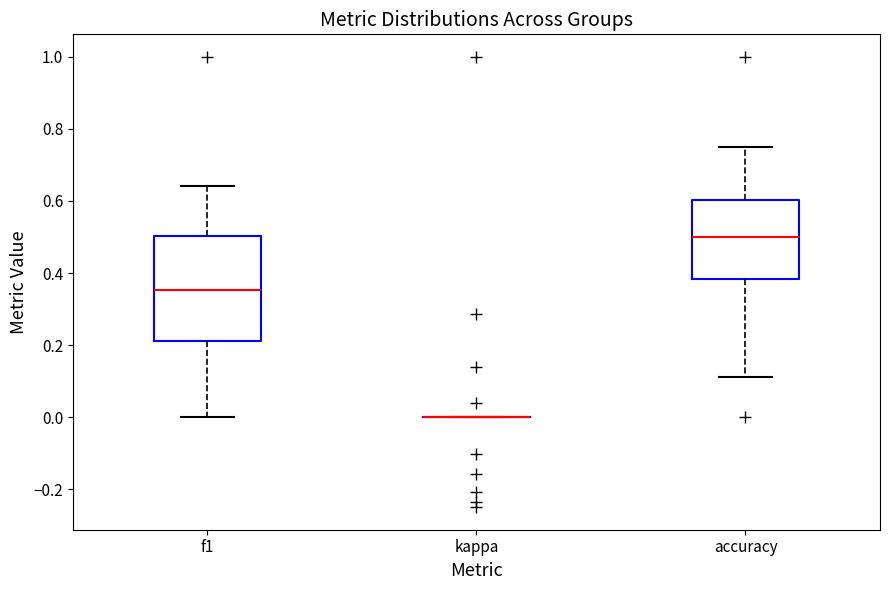

Reading left to right, read every box against the y-axis: the position of its median line, the range the box covers, and the ends of its whiskers. The values are not printed on the chart, so give them approximately, as read against the axis.

f1: median 0.36, box 0.22 to 0.50, whiskers 0.00 to 0.64
kappa: box collapsed to a line at 0.00, whiskers 0.00 to 0.00
accuracy: median 0.50, box 0.38 to 0.60, whiskers 0.12 to 0.76